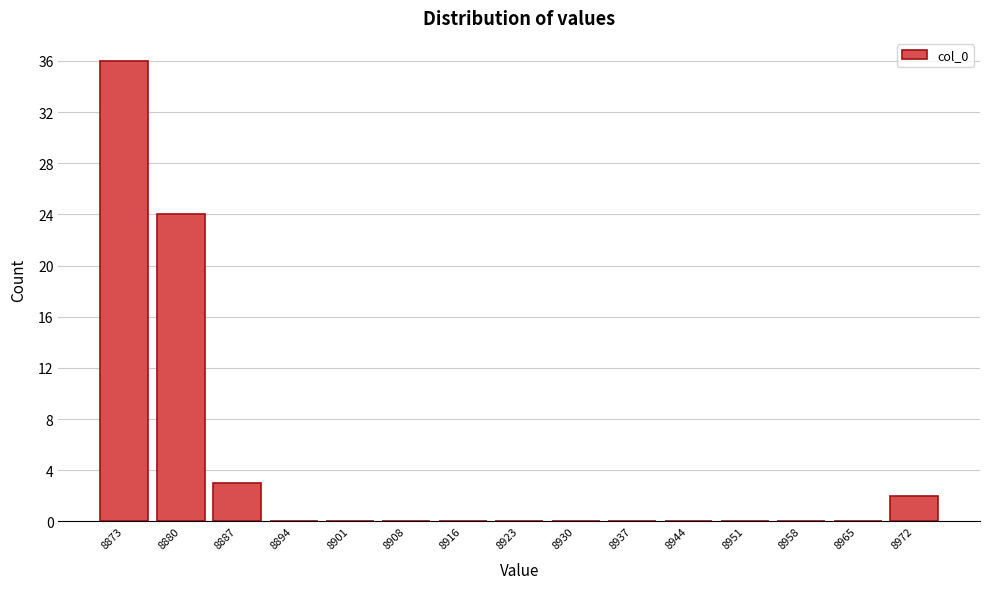

Reading left to right, what are all the values shown in this chart?

8873=36	8880=24	8887=3	8894=0	8901=0	8908=0	8916=0	8923=0	8930=0	8937=0	8944=0	8951=0	8958=0	8965=0	8972=2